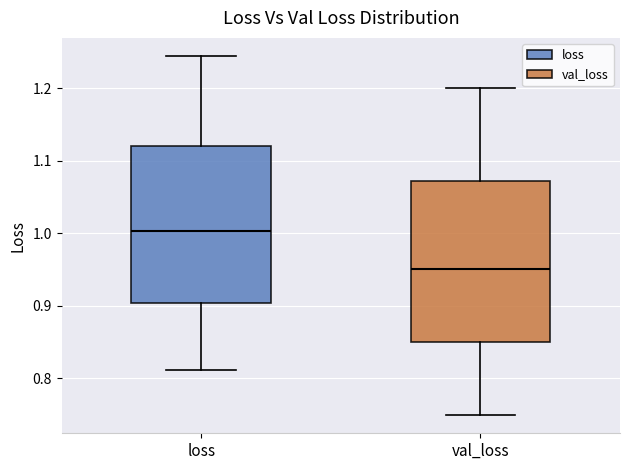

Reading left to right, transcribe this box plot: for each box, give where its median line is, the range the box spans, and where its two whiskers end, as read against the y-axis. The values are not printed on the chart, so give them approximately, as read against the axis.

loss: median 1.00, box 0.90 to 1.12, whiskers 0.81 to 1.24
val_loss: median 0.95, box 0.85 to 1.07, whiskers 0.75 to 1.20